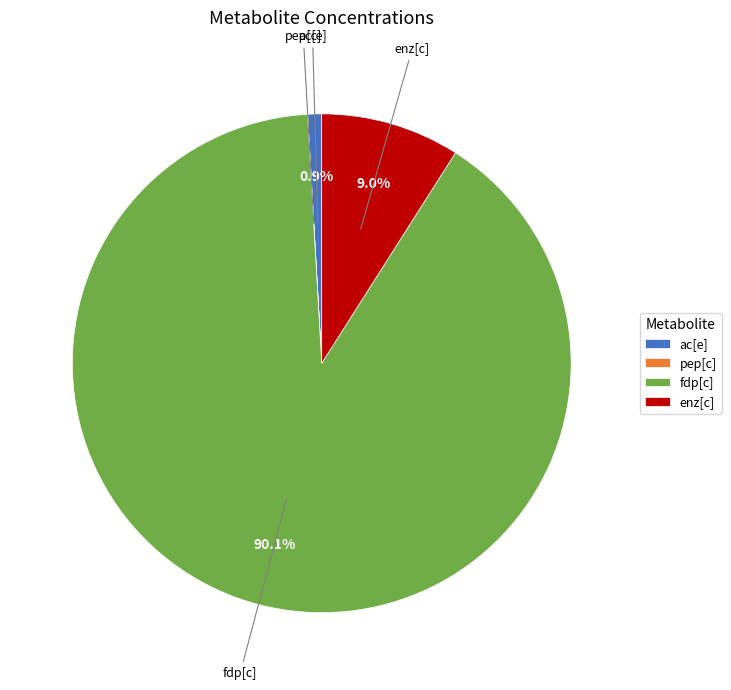

The fdp[c] slice represents 78% of the pie. True or false?

False